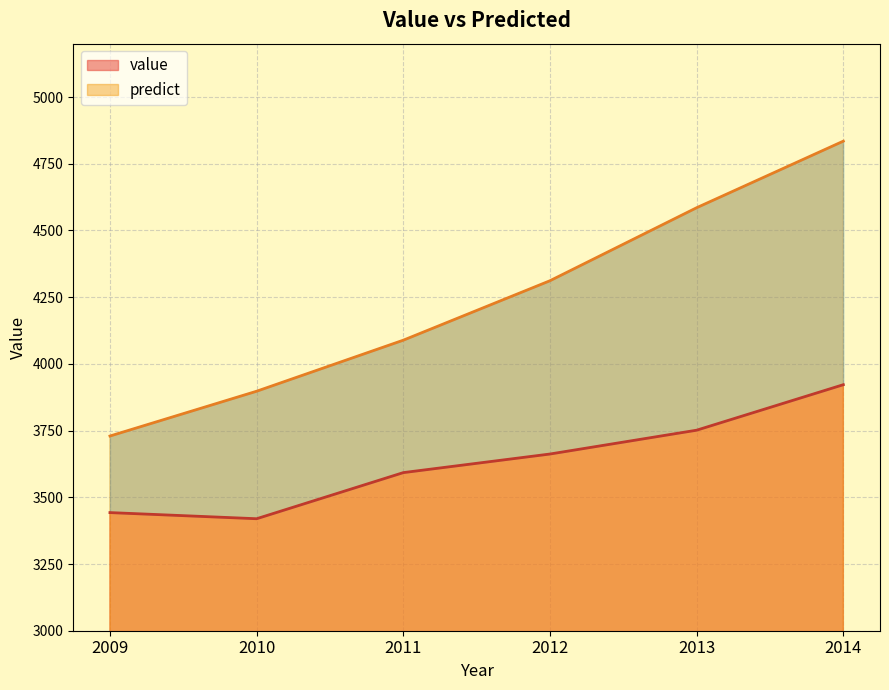

At how many categories does at least one series exceed 4692?

1